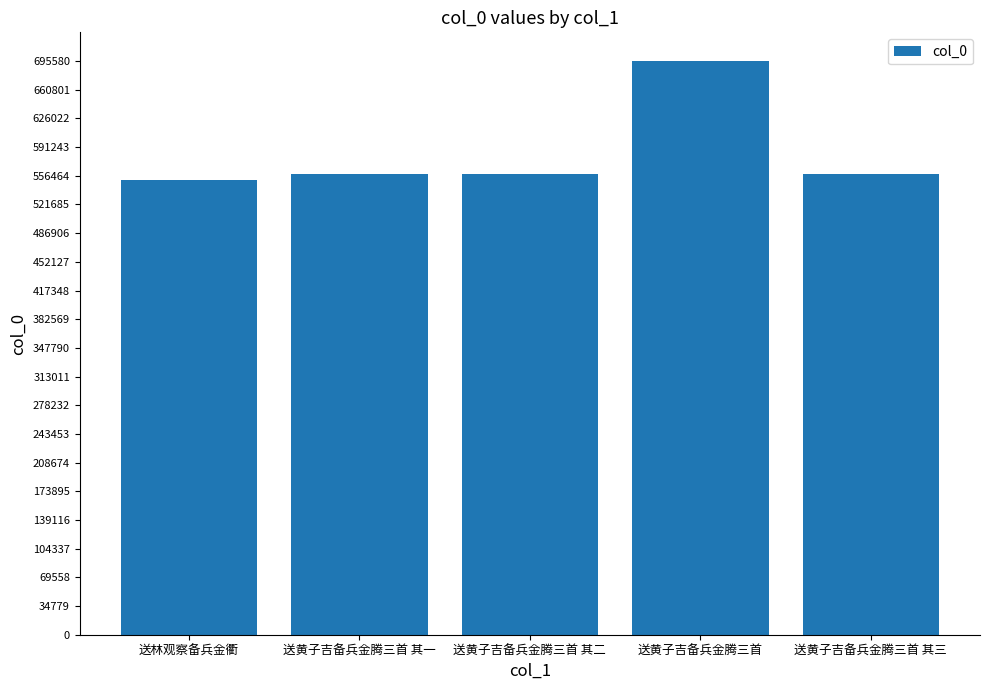

Which has a higher value, 送黄子吉备兵金腾三首 or 送林观察备兵金衢?

送黄子吉备兵金腾三首